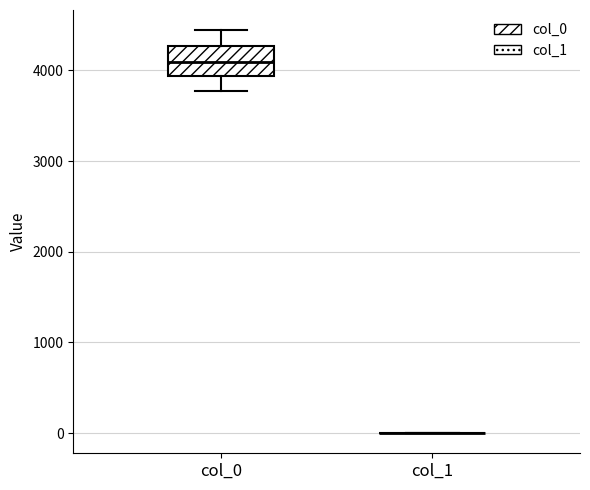

Comparing the boxes themselves (not the whiskers), which one is the tallest?

col_0